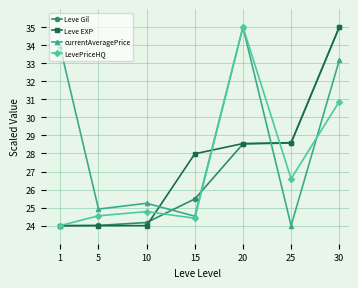

Which series changed the most between 1 and 15?

currentAveragePrice